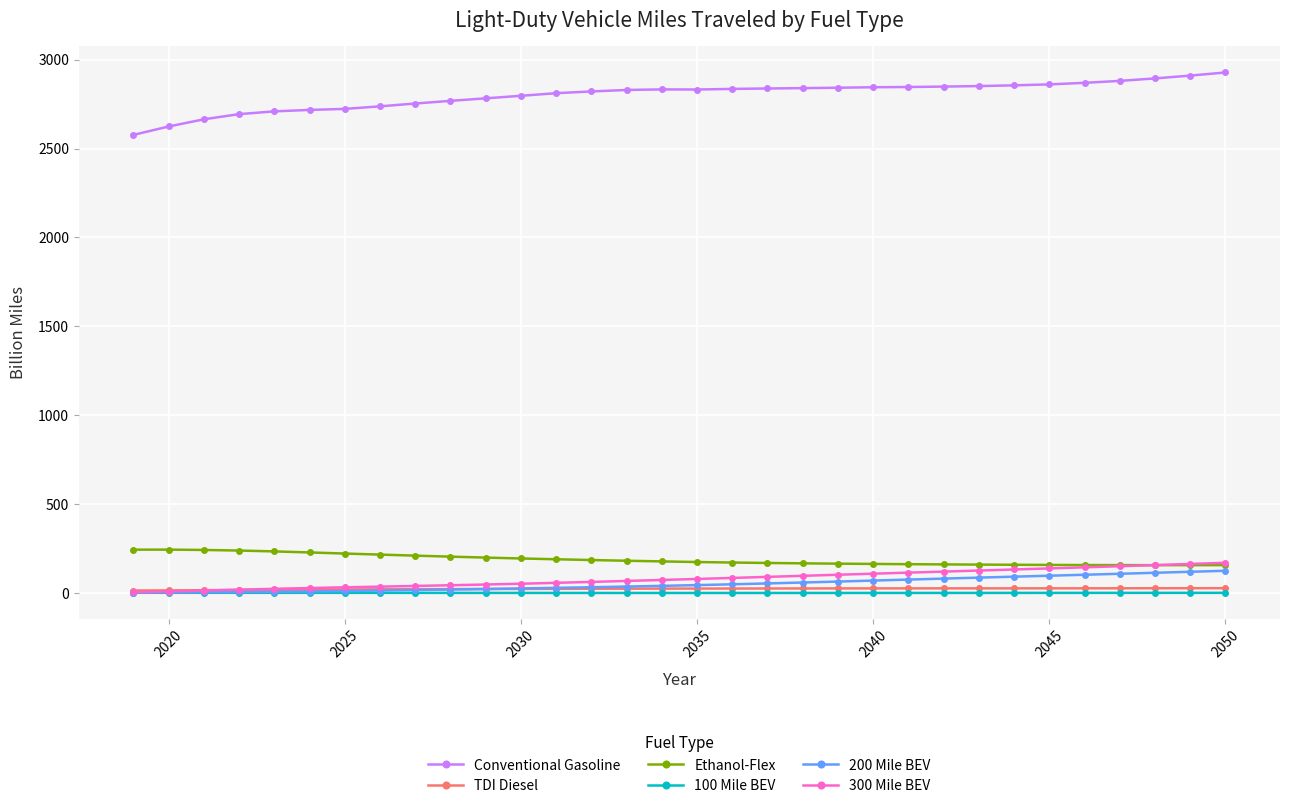

What is the value of the Conventional Gasoline point at the 6th from the left?

2717.3